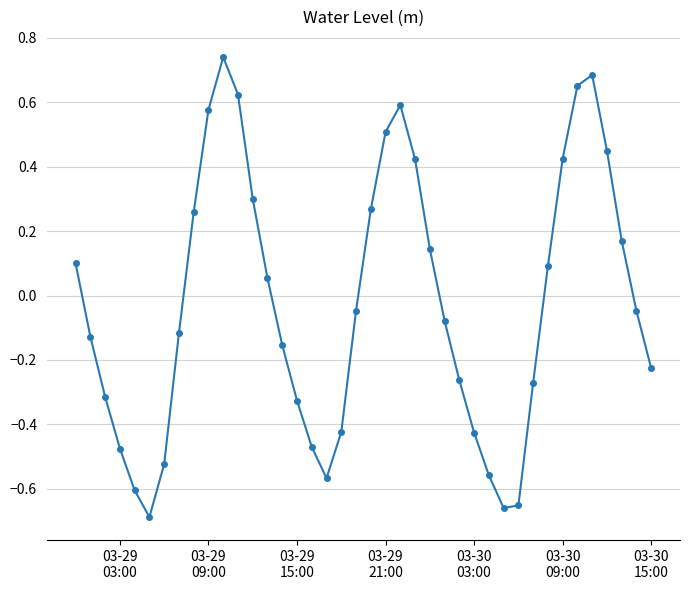

What is the difference between the second highest and second lowest values?

1.3